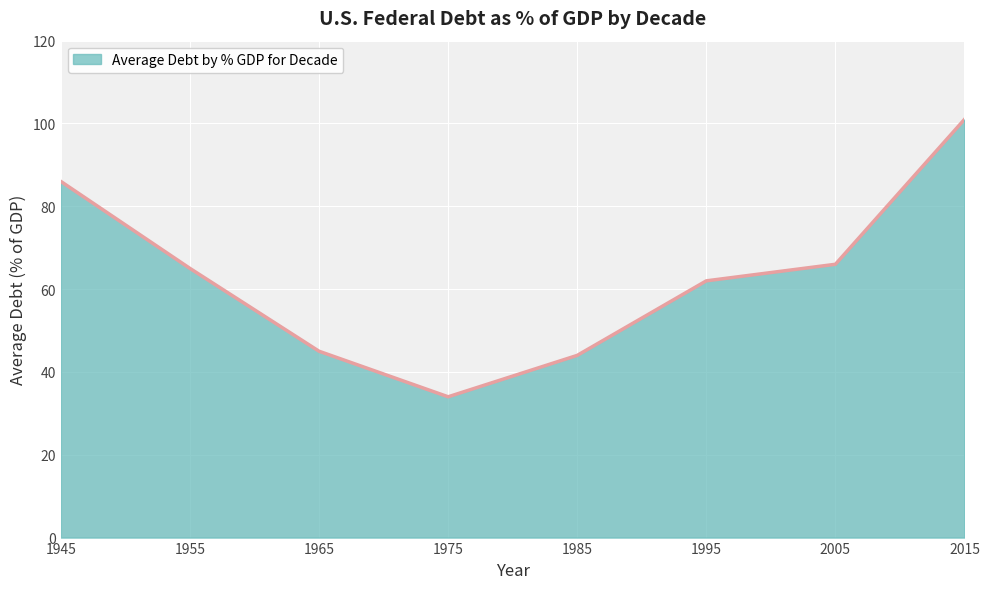

Reading right to left, extract all data points from this chart.

101	66	62	44	34	45	65	86